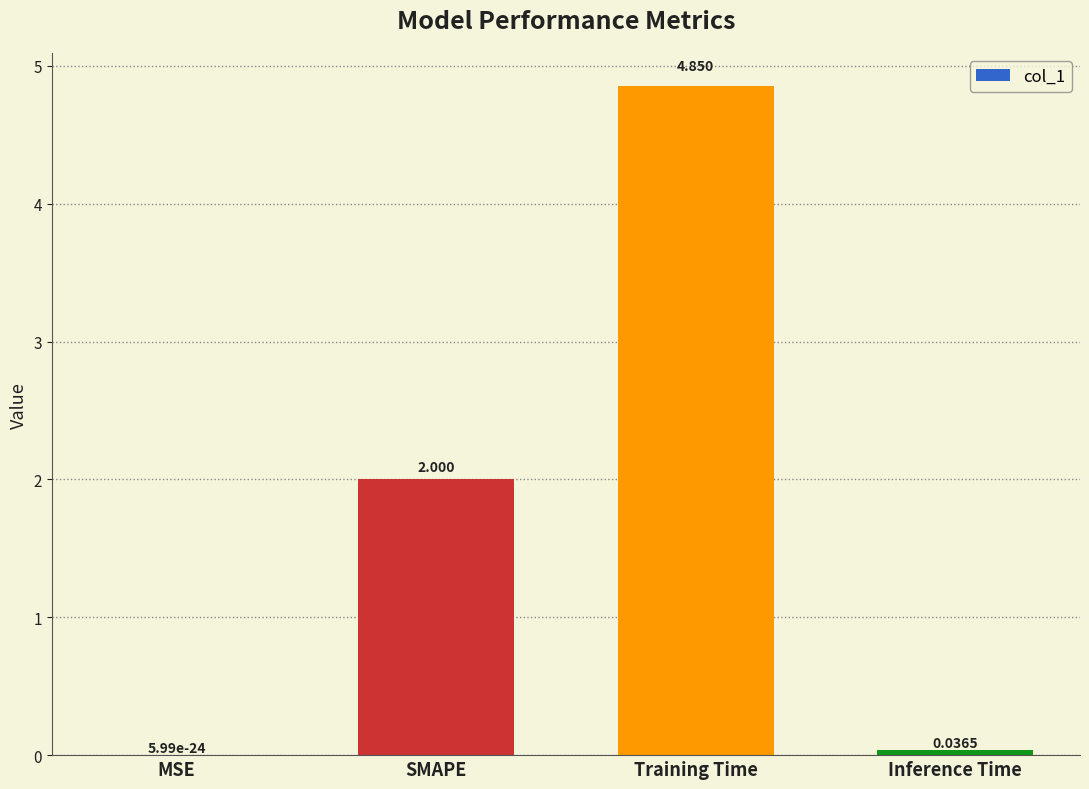

Which category has the highest value across all series?

Training Time